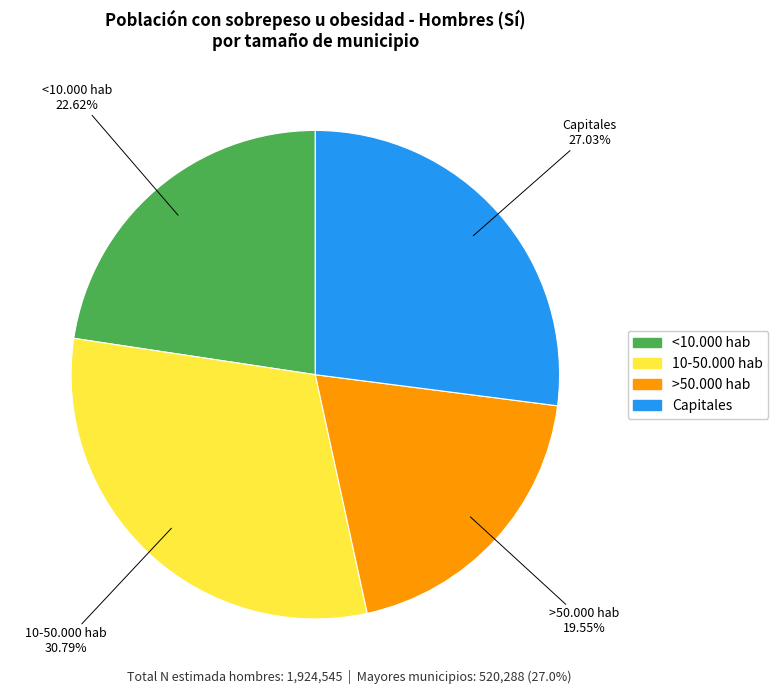

Rank the categories by value from lowest to highest.

>50.000 hab, <10.000 hab, Capitales, 10-50.000 hab